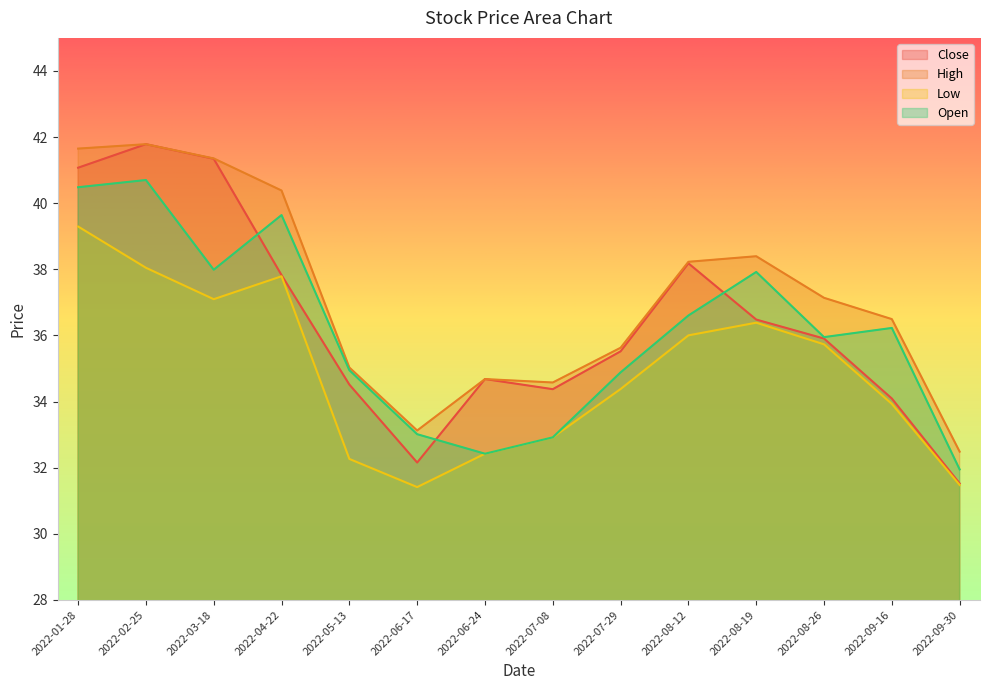

Is it true that High equals 41.7 at 2022-01-28?

True